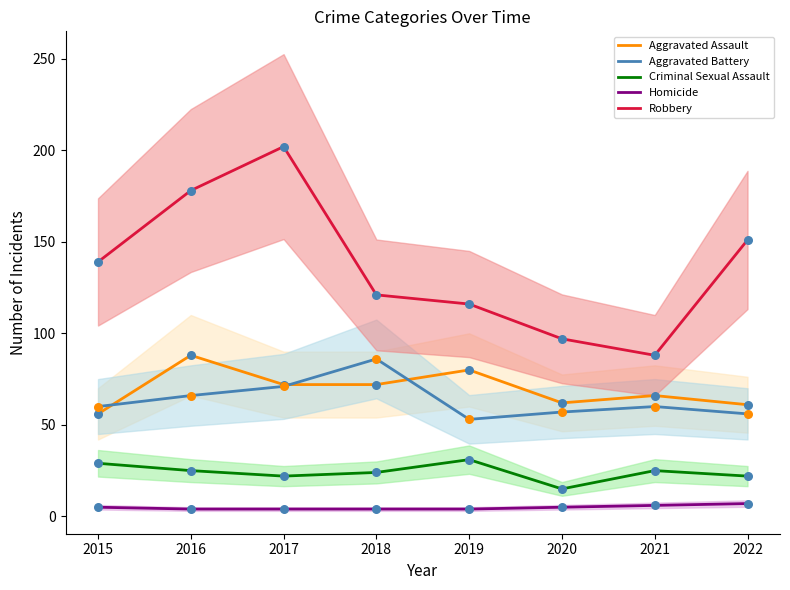

Which series has the widest spread of Y values?

Robbery